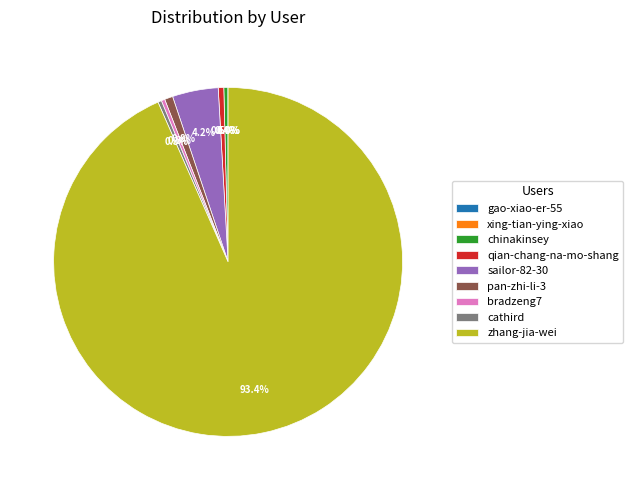

Which category has the biggest portion of the pie?

zhang-jia-wei